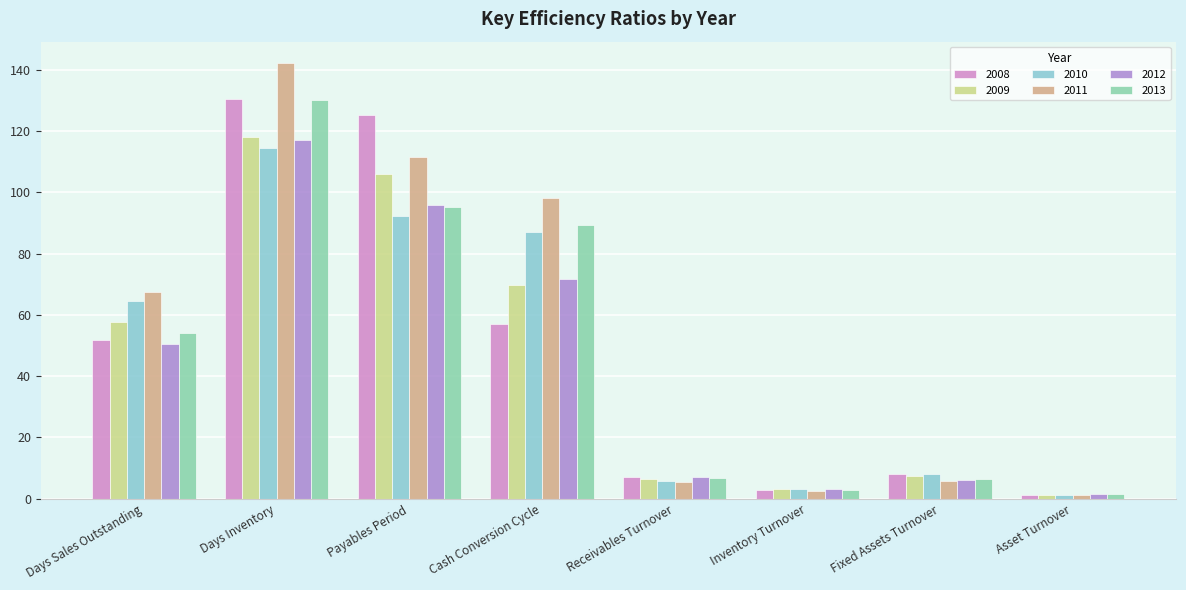

How many groups of bars are there?

8